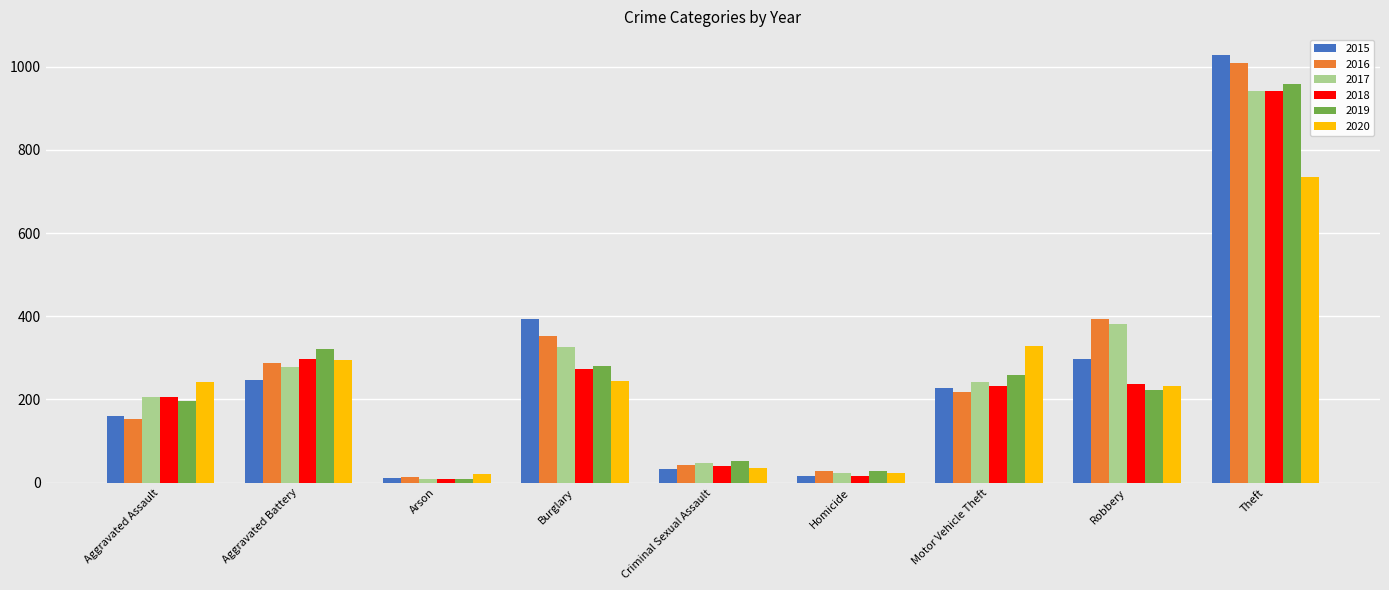

What value does the 2016 series have at Robbery?

394